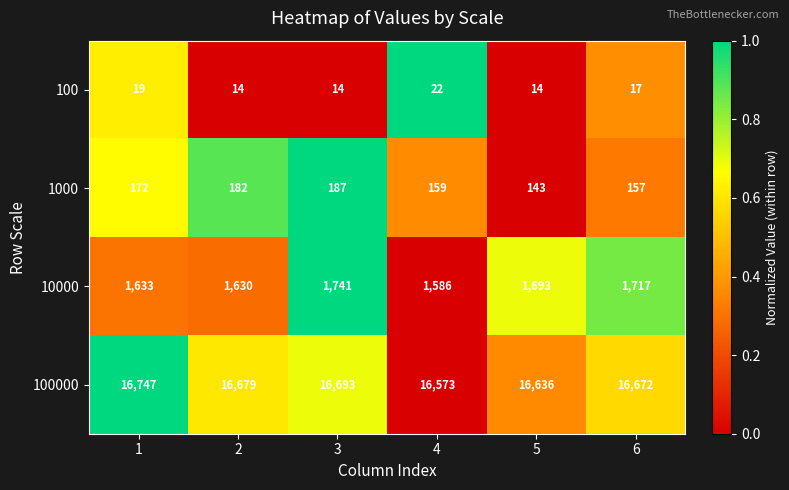

What is the difference between the highest and lowest values at 5?

16622